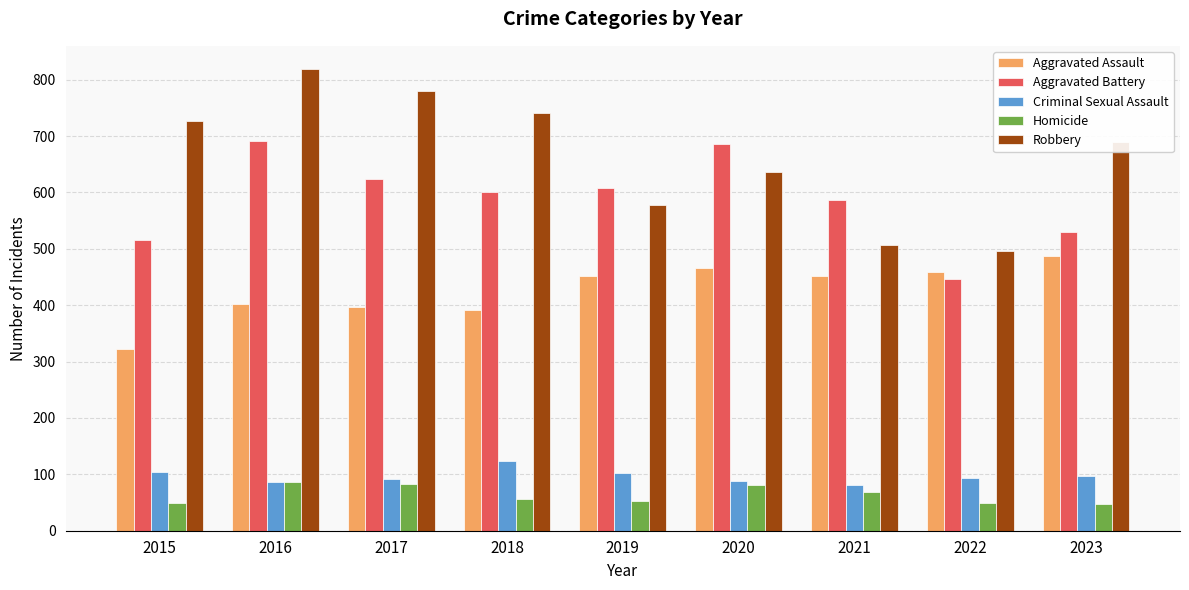

How many values in the Aggravated Assault series are below 452?

4